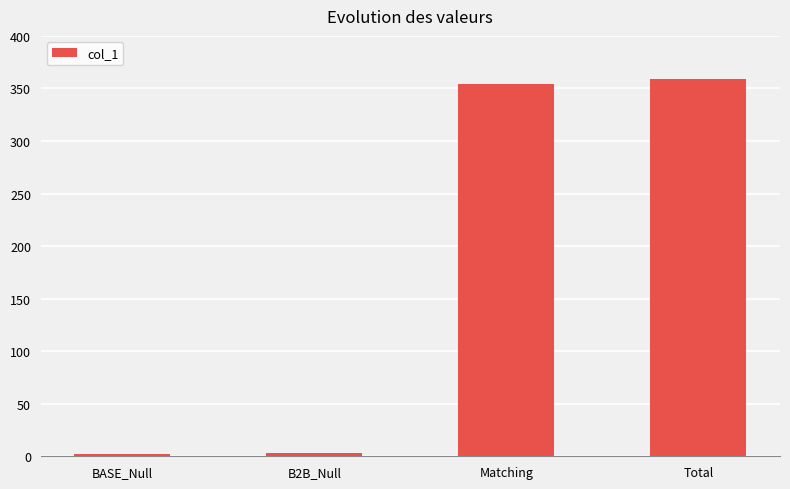

Does the chart contain any negative values?

No